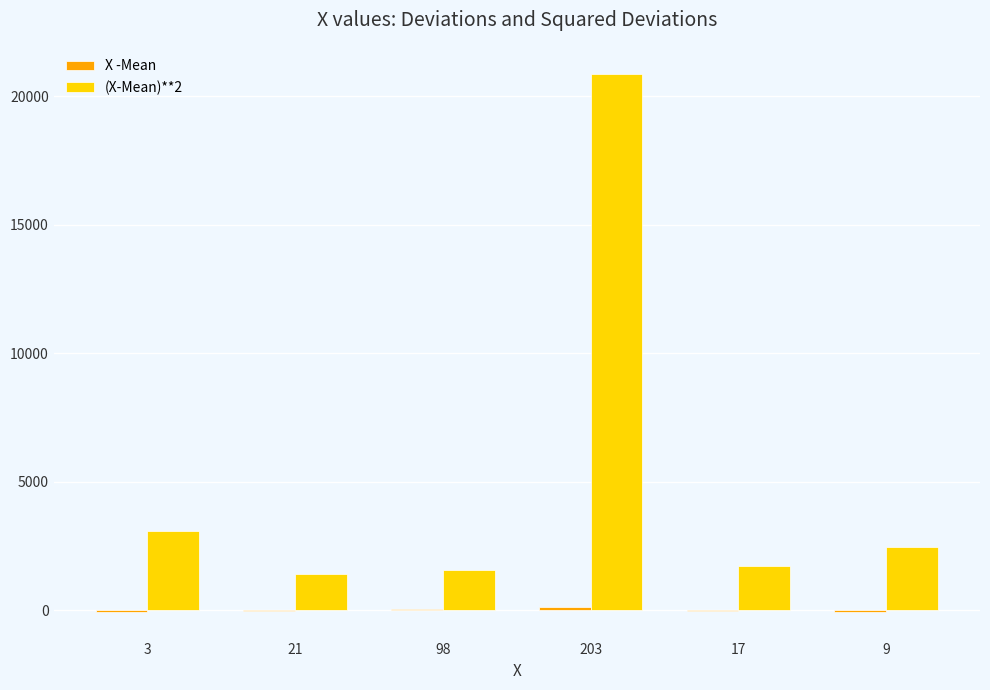

Are the bars grouped side by side (vs. stacked)?

Yes